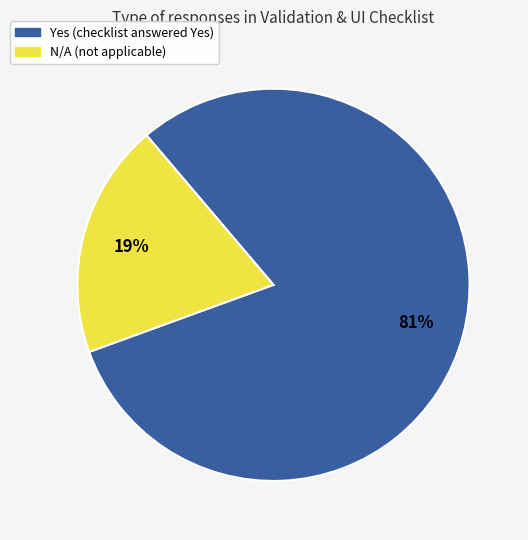

The N/A (not applicable) slice represents 29% of the pie. True or false?

False